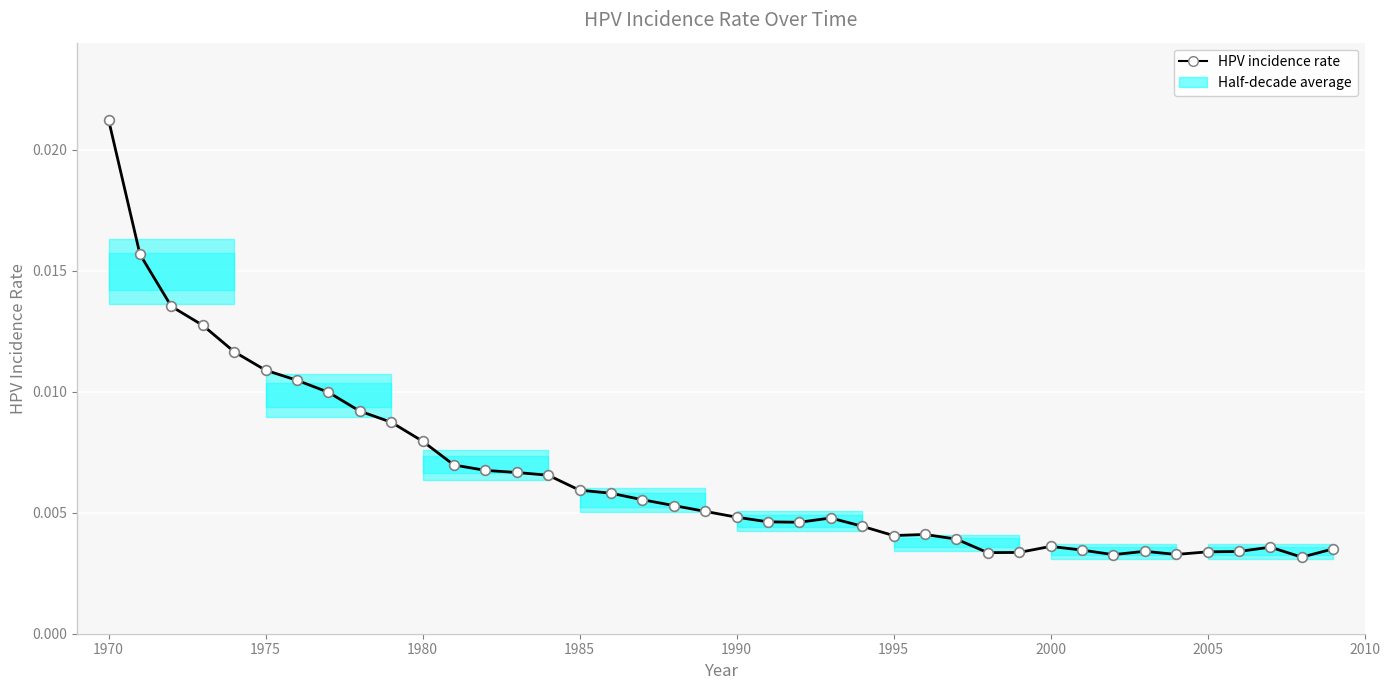

Count the values in the range 0 to 1.

40